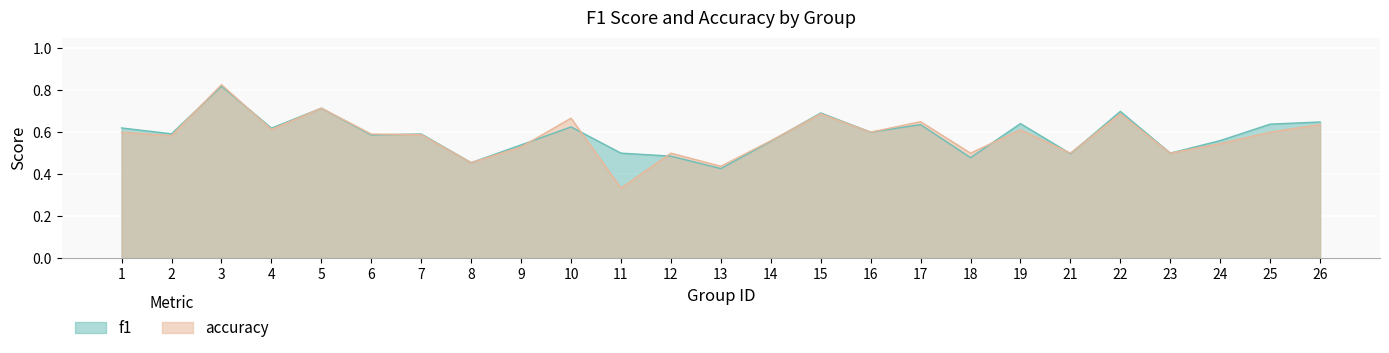

Reading left to right, list all the values displayed in this chart.

f1: 1=0.6	2=0.6	3=0.8	4=0.6	5=0.7	6=0.6	7=0.6	8=0.5	9=0.5	10=0.6	11=0.5	12=0.5	13=0.4	14=0.6	15=0.7	16=0.6	17=0.6	18=0.5	19=0.6	21=0.5	22=0.7	23=0.5	24=0.6	25=0.6	26=0.6
accuracy: 1=0.6	2=0.6	3=0.8	4=0.6	5=0.7	6=0.6	7=0.6	8=0.5	9=0.5	10=0.7	11=0.3	12=0.5	13=0.4	14=0.6	15=0.7	16=0.6	17=0.7	18=0.5	19=0.6	21=0.5	22=0.7	23=0.5	24=0.5	25=0.6	26=0.6